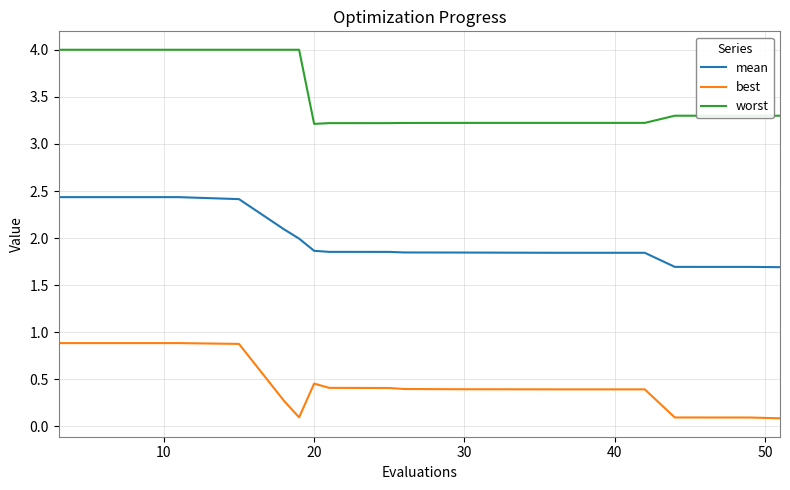

What is the maximum value shown in the chart?

4.0